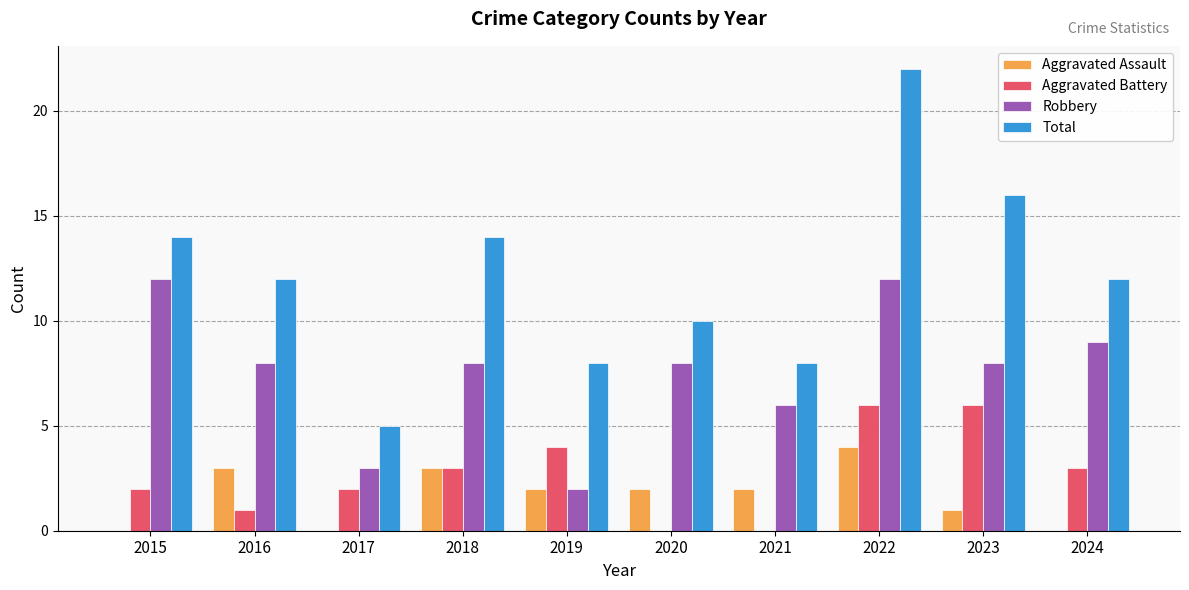

Read the Aggravated Battery value at 2016.

1